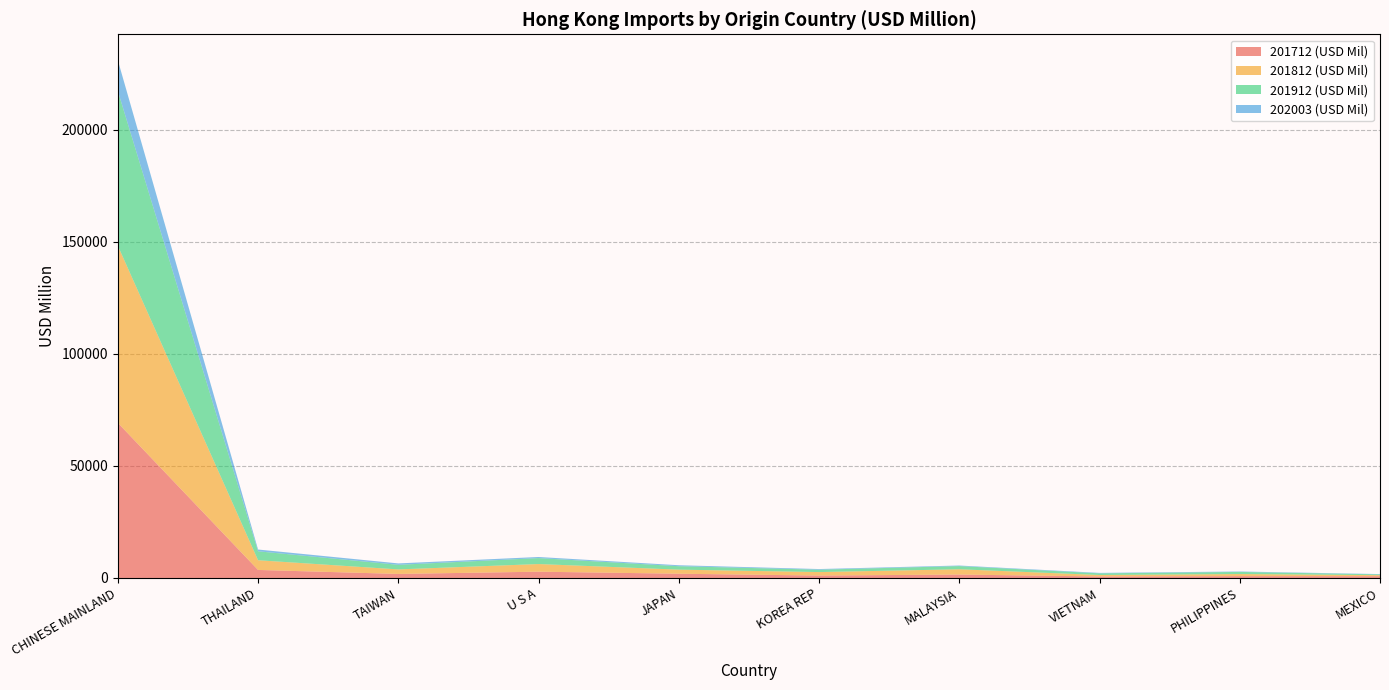

Reading right to left, what are all the values shown in this chart?

201712 (USD Mil): 794.3	818.6	665.5	1527.3	1074.3	1893.6	2801.4	1799.0	3581.4	69180.4
201812 (USD Mil): 463.2	942.9	655.7	2351.6	1554.7	1821.7	3408.0	2019.2	4323.4	79012.9
201912 (USD Mil): 340.1	933.0	738.3	1416.7	1061.3	1530.4	2643.8	2048.2	3988.7	69017.1
202003 (USD Mil): 138.1	187.1	204.2	251.0	287.0	427.6	501.8	623.5	790.8	13724.4